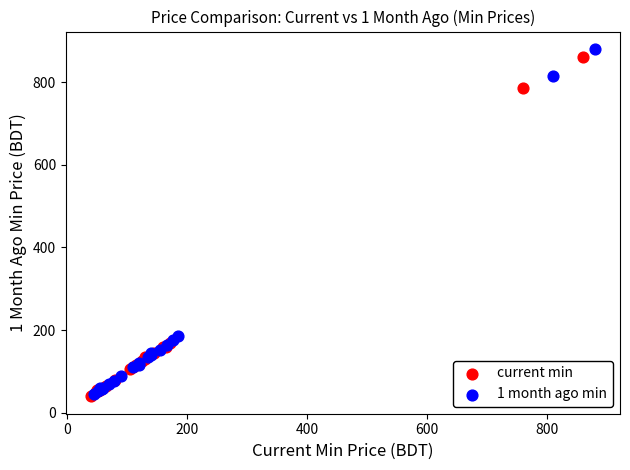

Which series has the largest Y range (max minus min)?

1 month ago min